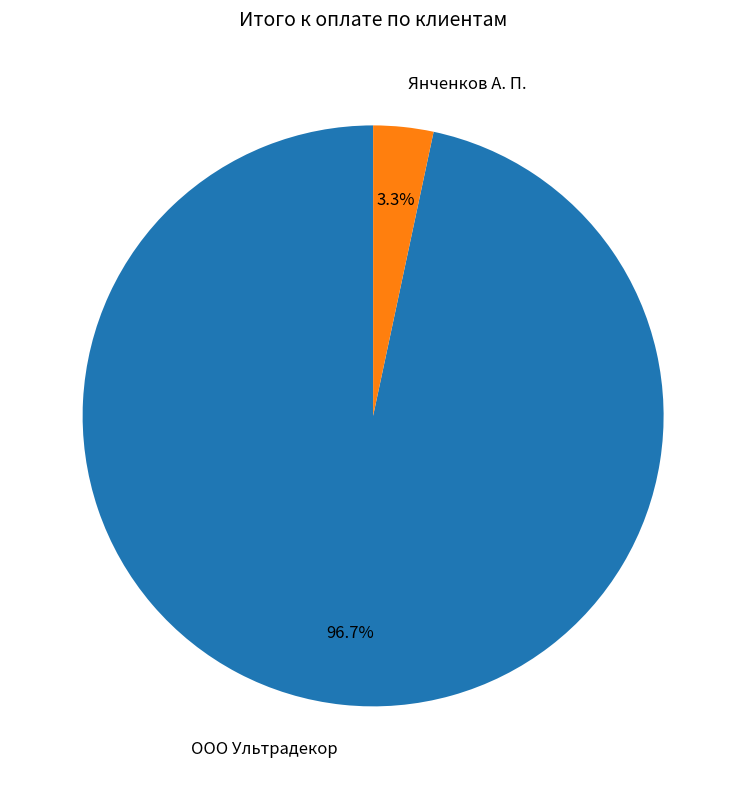

True or false: Янченков А. П. accounts for 3% of the total.

True